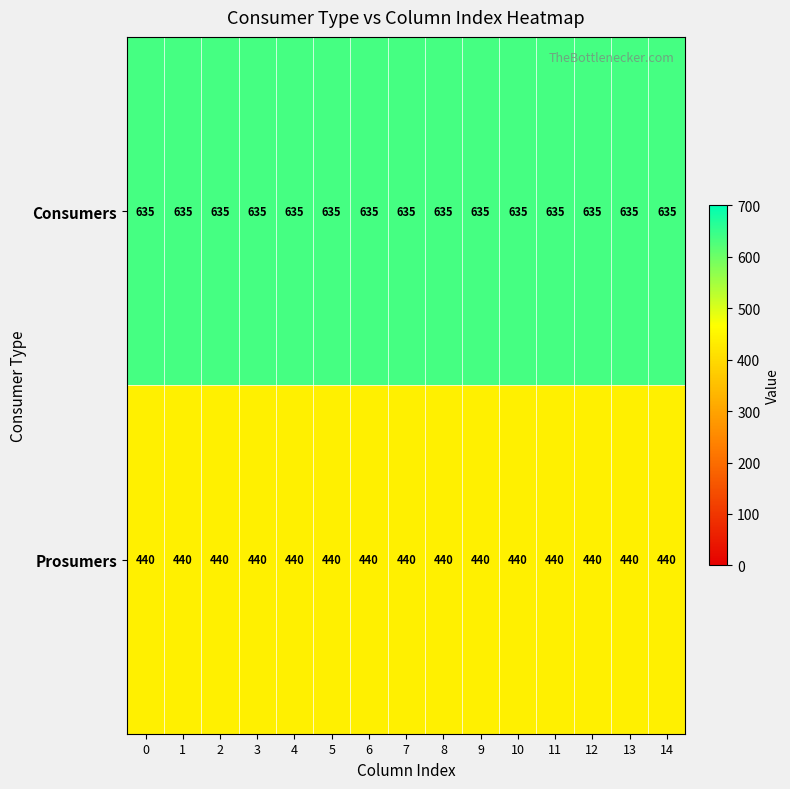

Count the number of data series in this chart.

2